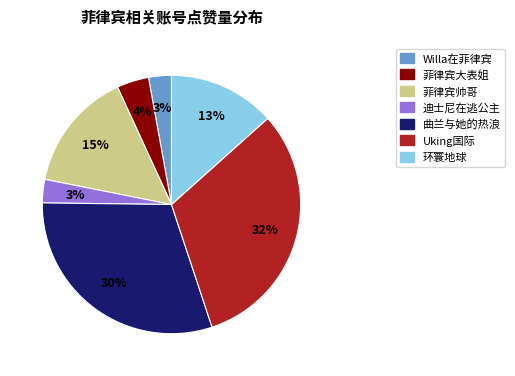

To the nearest percent, what is the combined percentage of 迪士尼在逃公主 and Willa在菲律宾?

6%